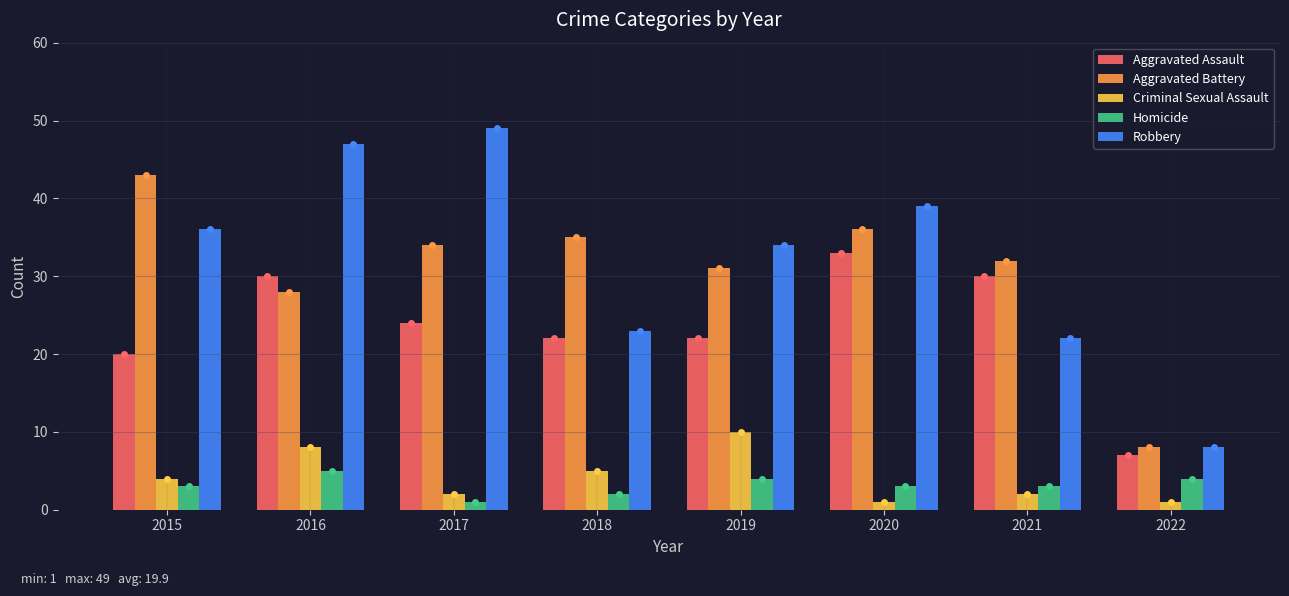

What is the total value across all series at 2017?

110